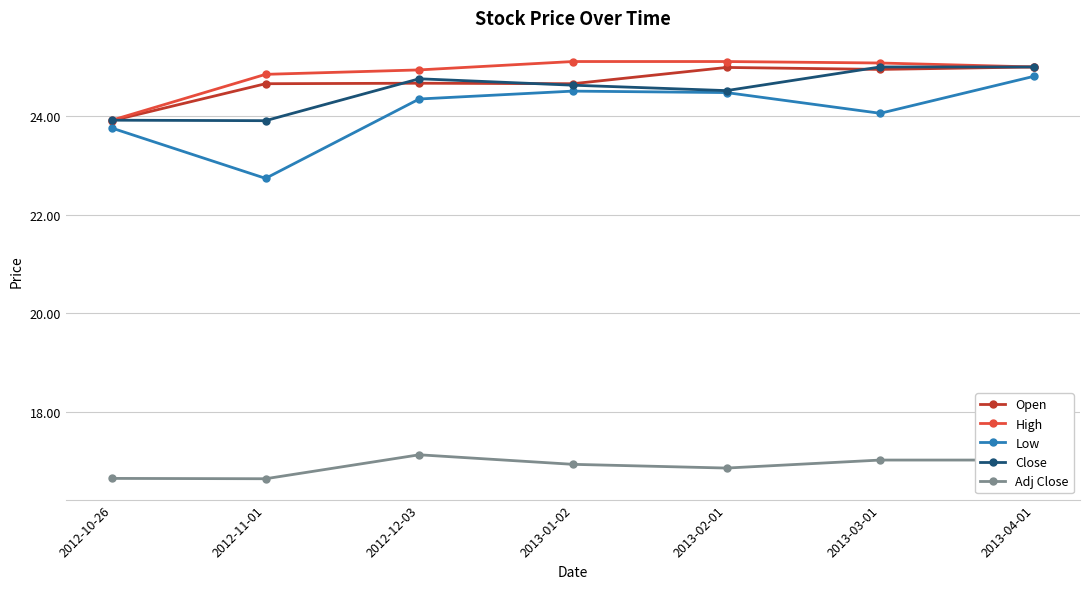

The Low series shows 24.5 at 2013-01-02. True or false?

True